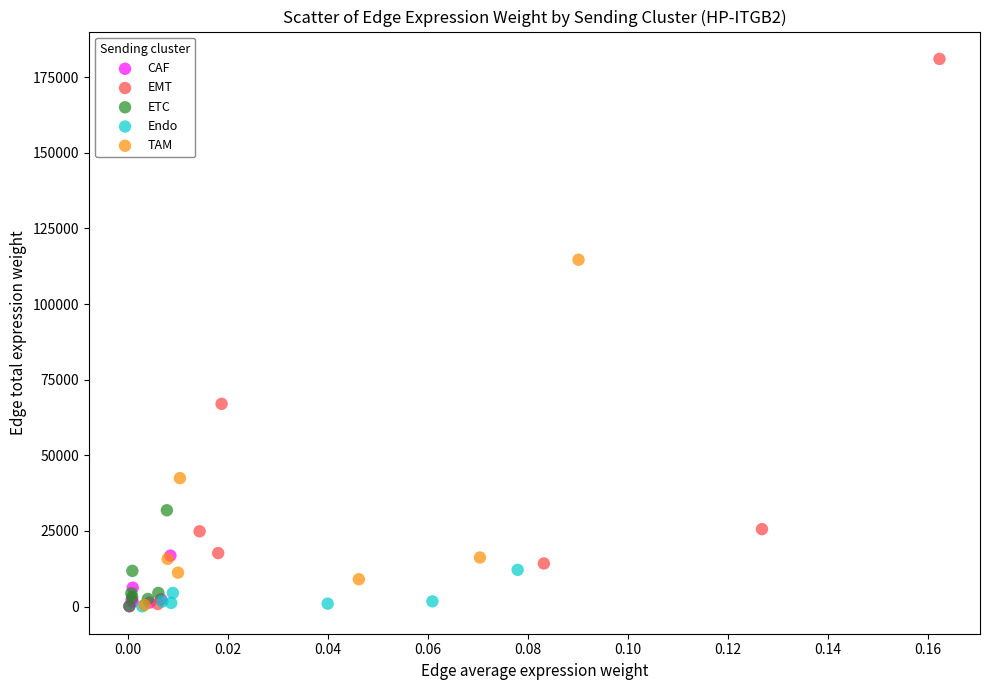

Which series has the largest Y range (max minus min)?

EMT